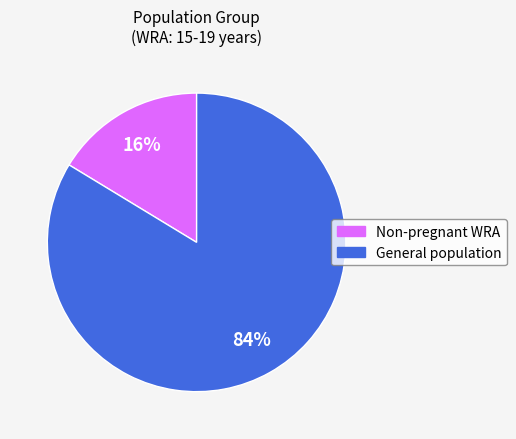

How many segments does this pie chart have?

2